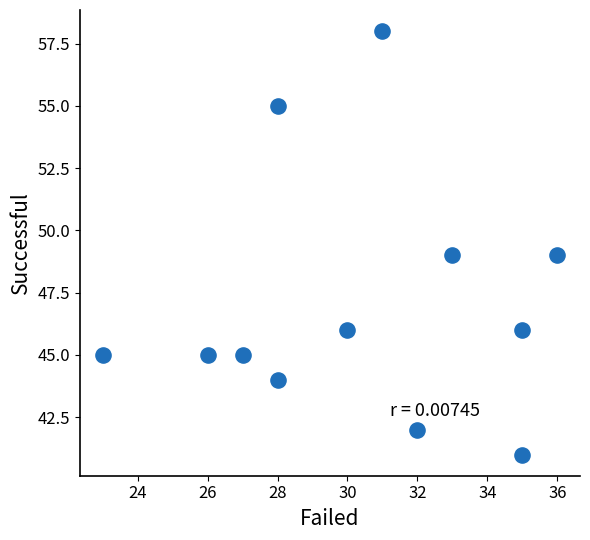

What is the range of Y values (max minus min)?

17